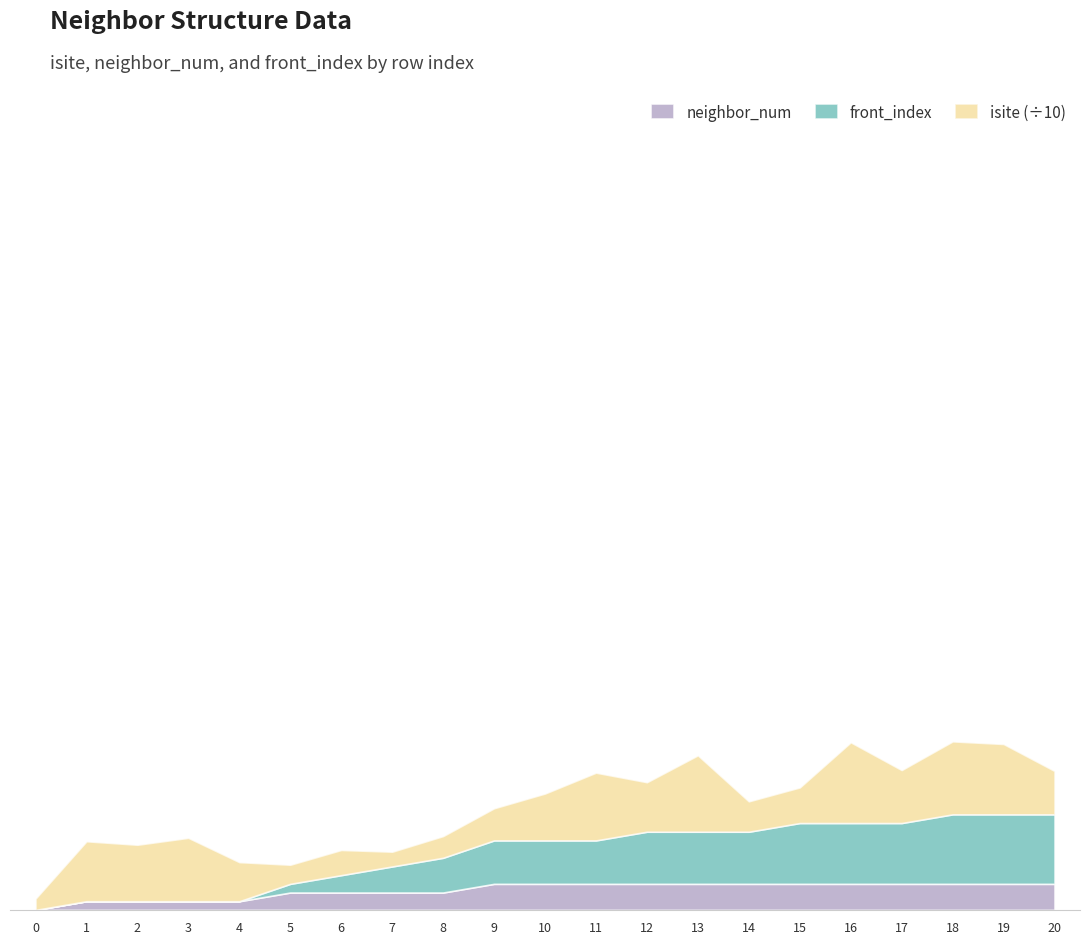

What is the spread (max minus min) of values at 17?

58